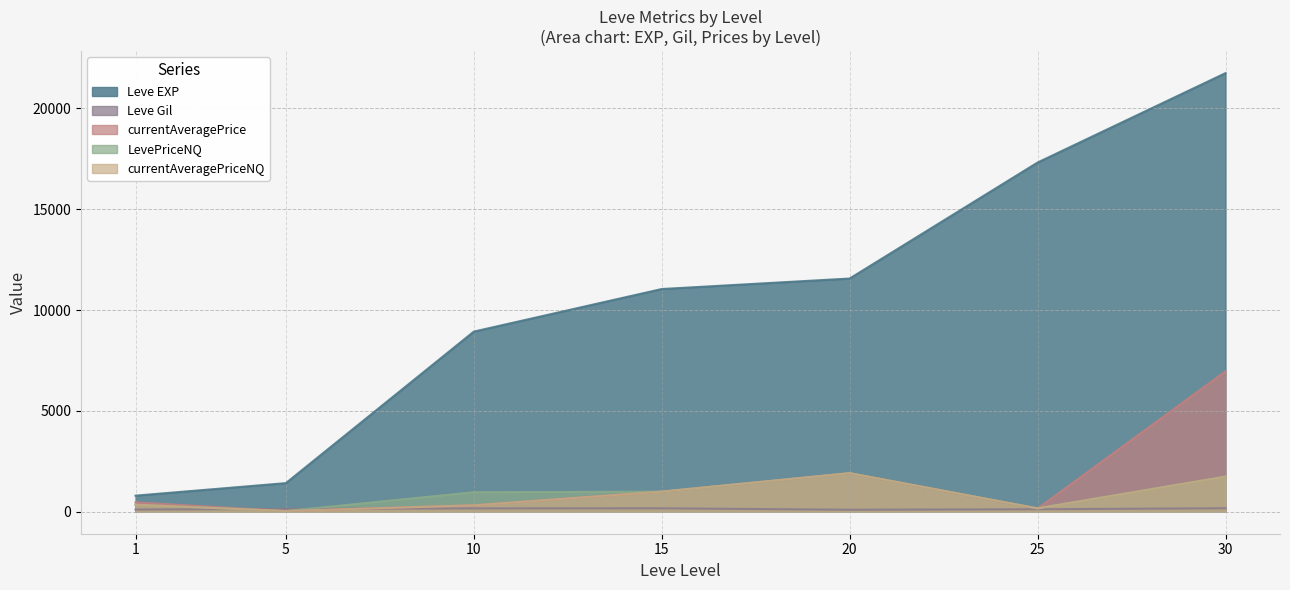

Which series has the largest range (max minus min)?

Leve EXP